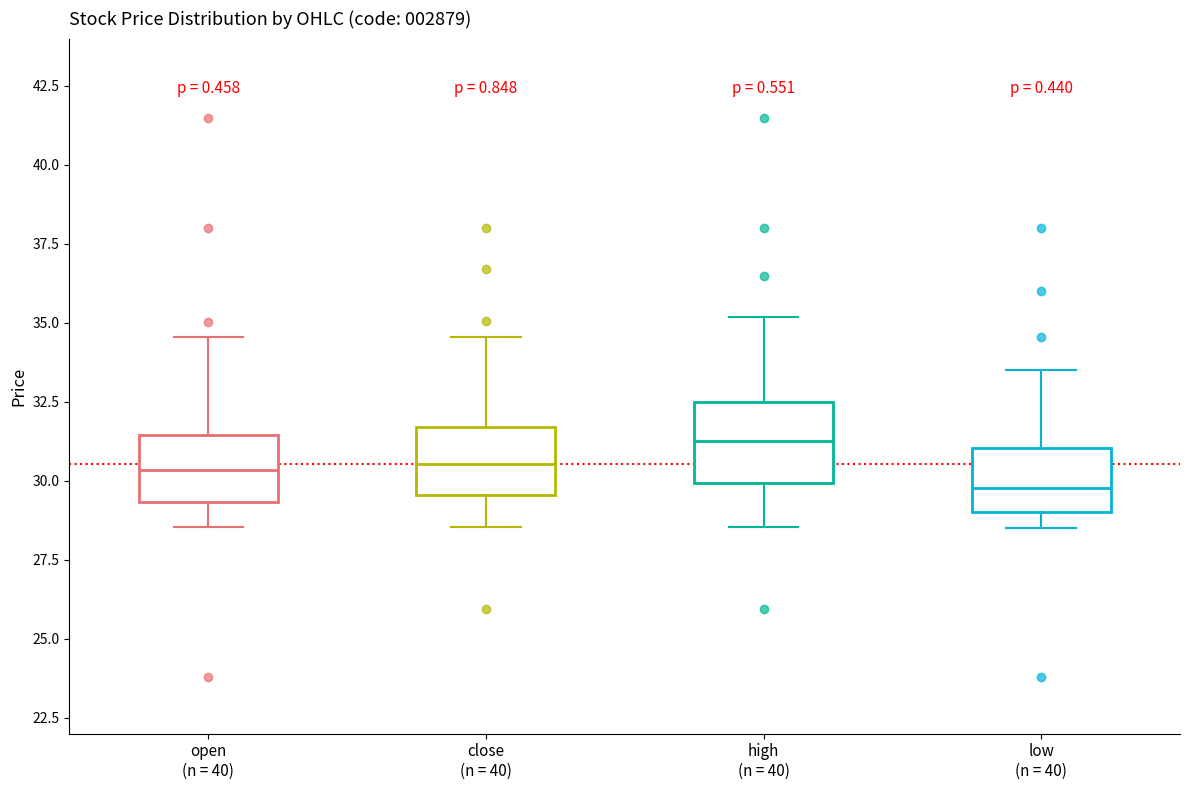

Which box has the highest median line?

high (n = 40)